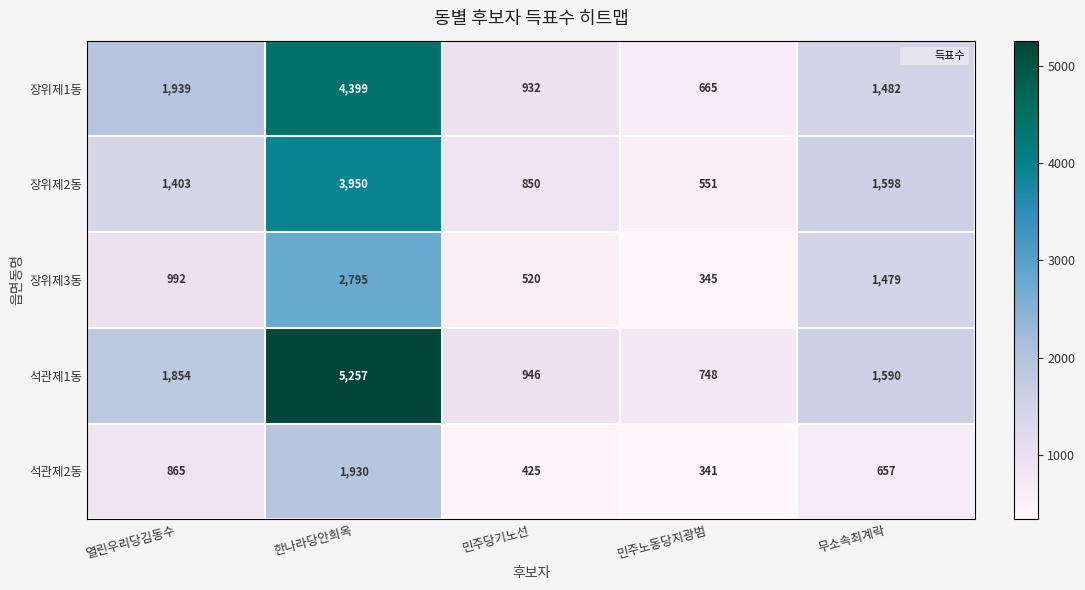

At which label is 장위제3동 closest to 1570?

무소속최계락